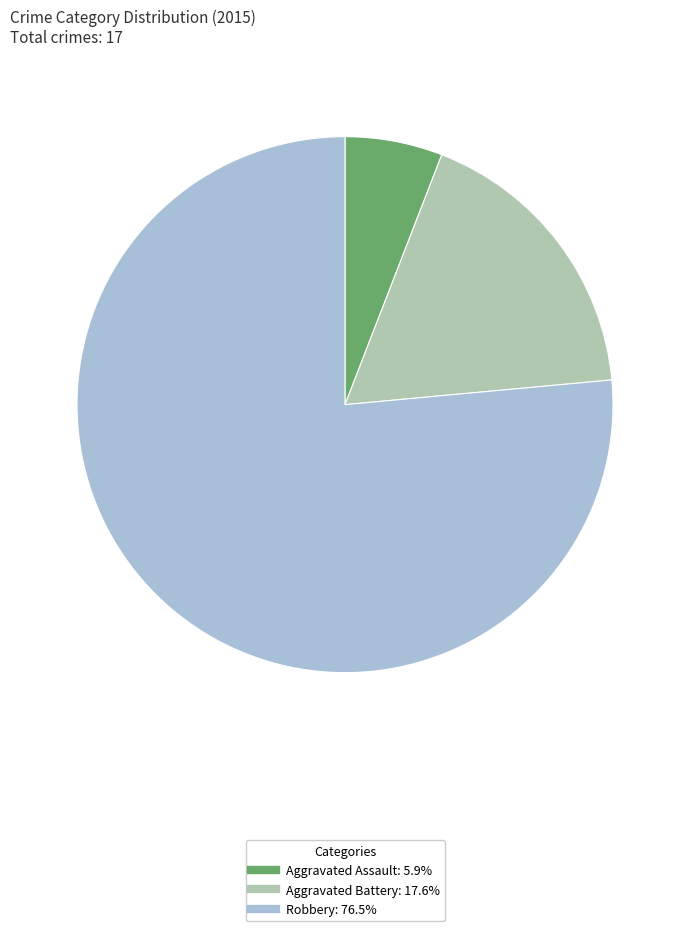

Approximately how many times larger is the value at Robbery compared to Aggravated Assault?

13.0